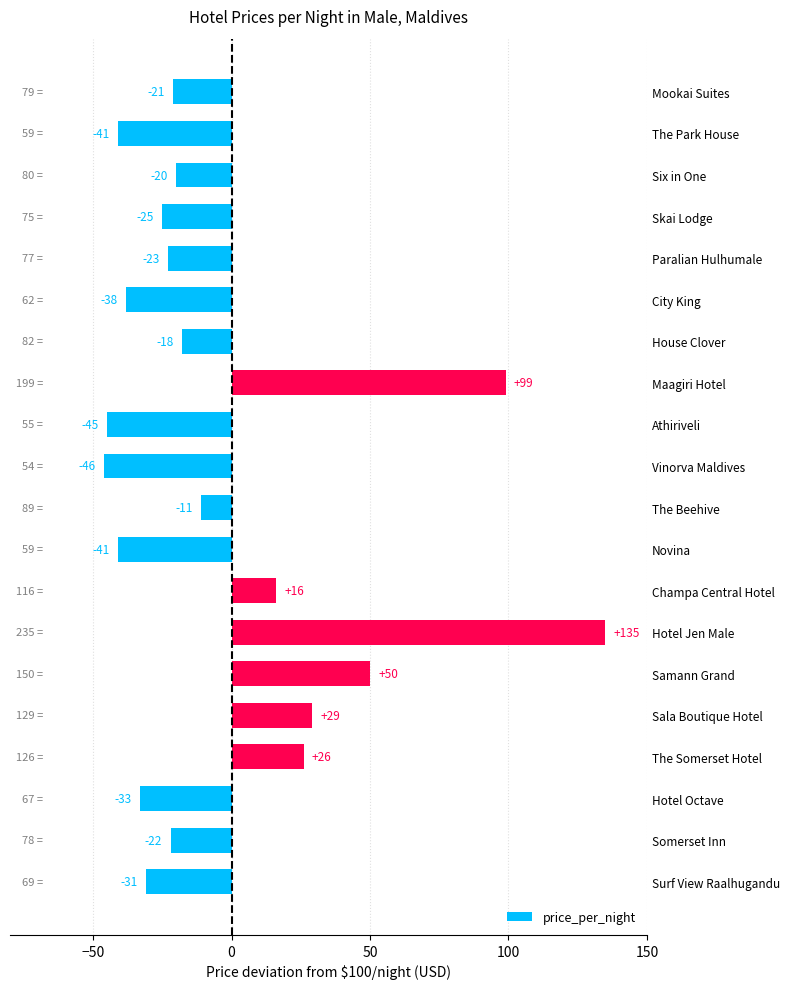

How many bars are there in total?

20